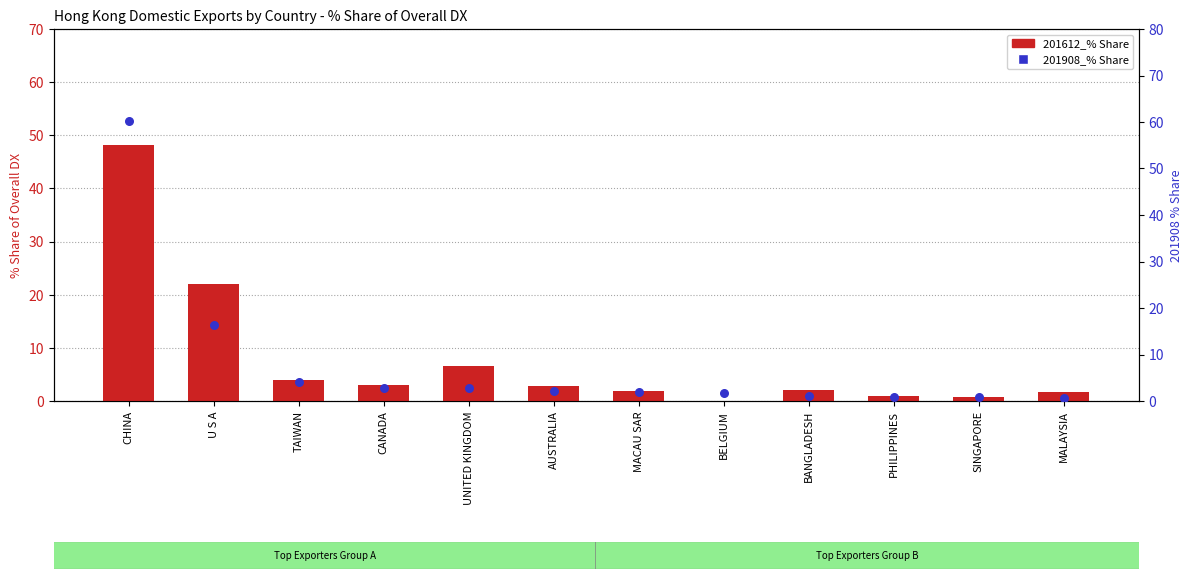

What is the total value across all series at BANGLADESH?

3.0